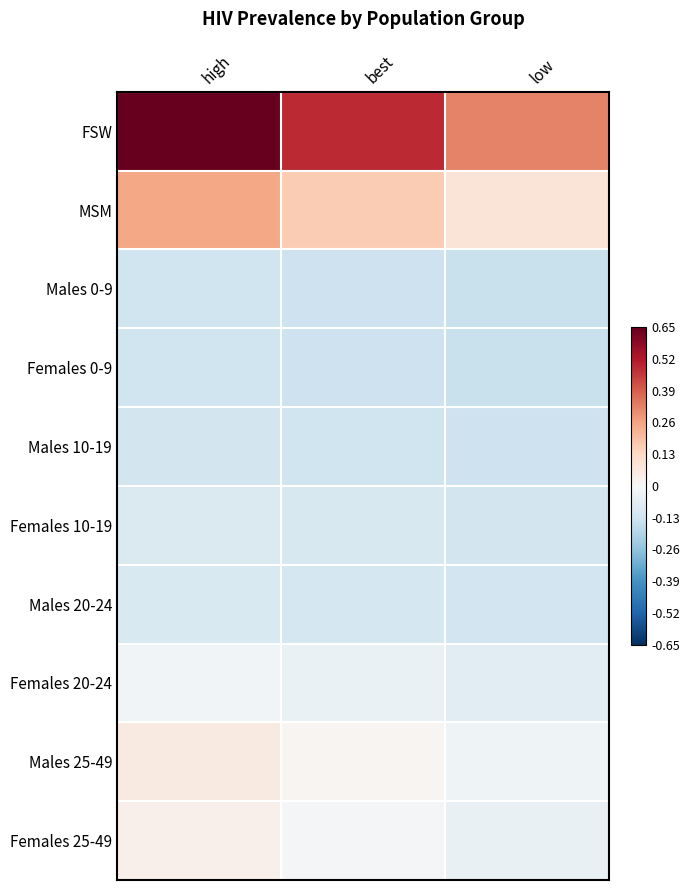

What is the spread (max minus min) of values at best?

0.6